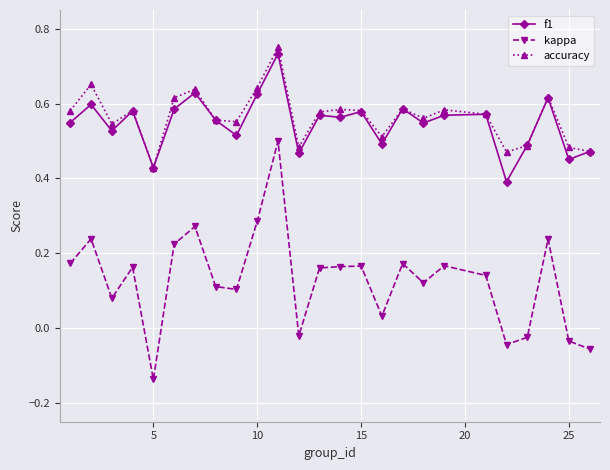

True or false: kappa has more than 1 interior local peaks.

True